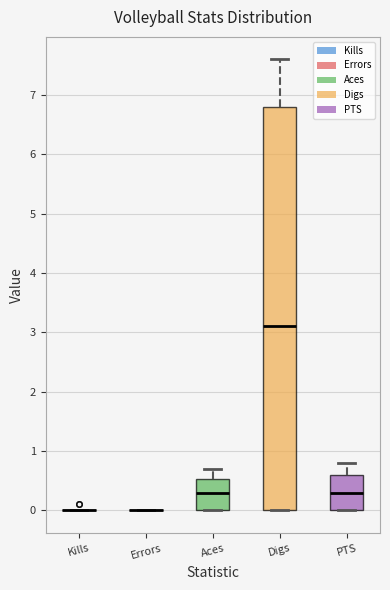

Reading left to right, transcribe this box plot: for each box, give where its median line is, the range the box spans, and where its two whiskers end, as read against the y-axis. The values are not printed on the chart, so give them approximately, as read against the axis.

Kills: box collapsed to a line at 0.0, whiskers 0.0 to 0.0
Errors: box collapsed to a line at 0.0, whiskers 0.0 to 0.0
Aces: median 0.3, box 0.0 to 0.5, whiskers 0.0 to 0.7
Digs: median 3.1, box 0.0 to 6.8, whiskers 0.0 to 7.6
PTS: median 0.3, box 0.0 to 0.6, whiskers 0.0 to 0.8